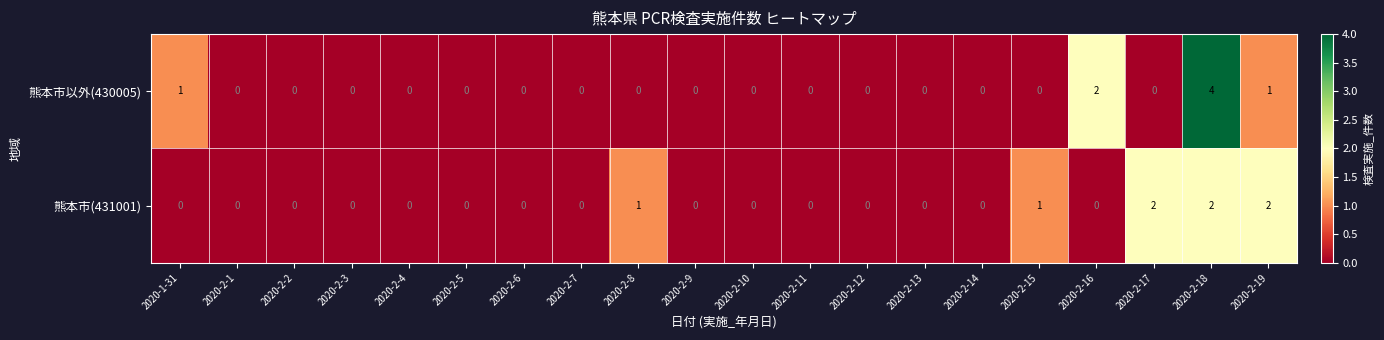

At which category is the sum across all series the highest?

2020-2-18